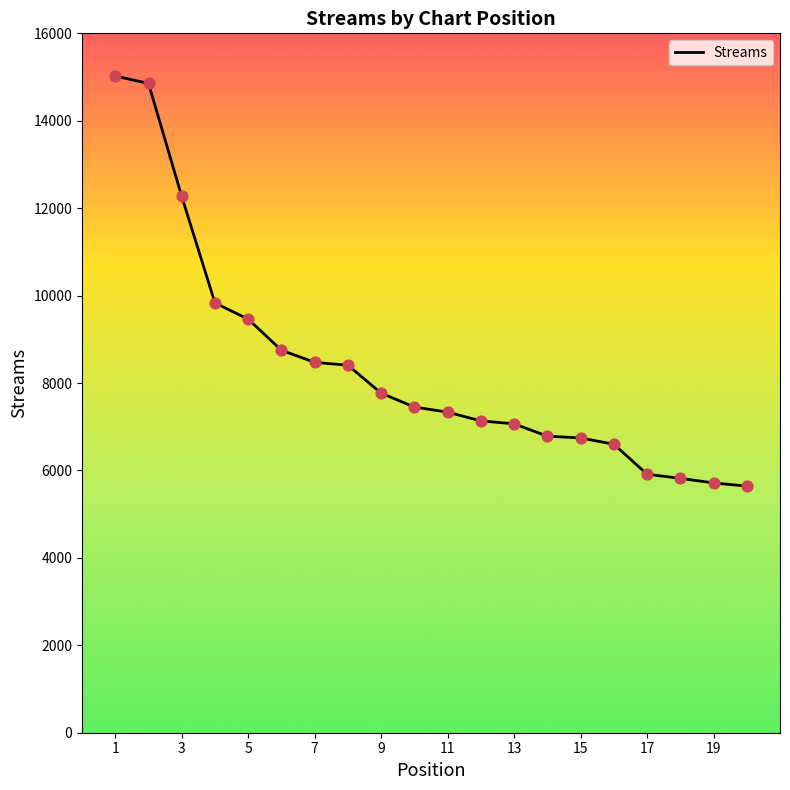

What is the greatest value displayed?

15023